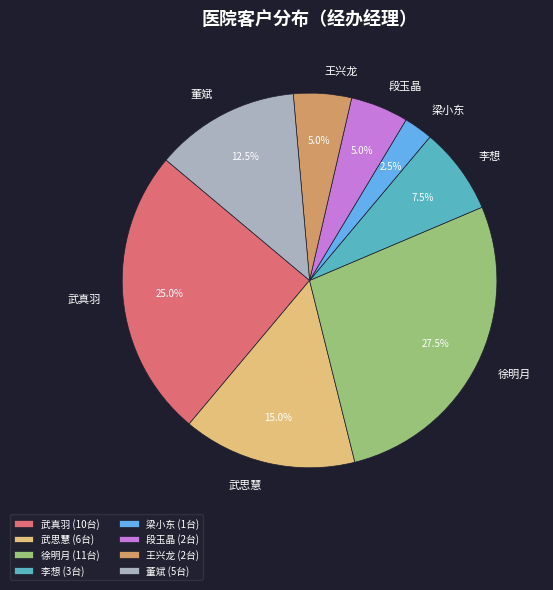

What is the ratio of the value at 王兴龙 to the value at 武思慧?

0.3